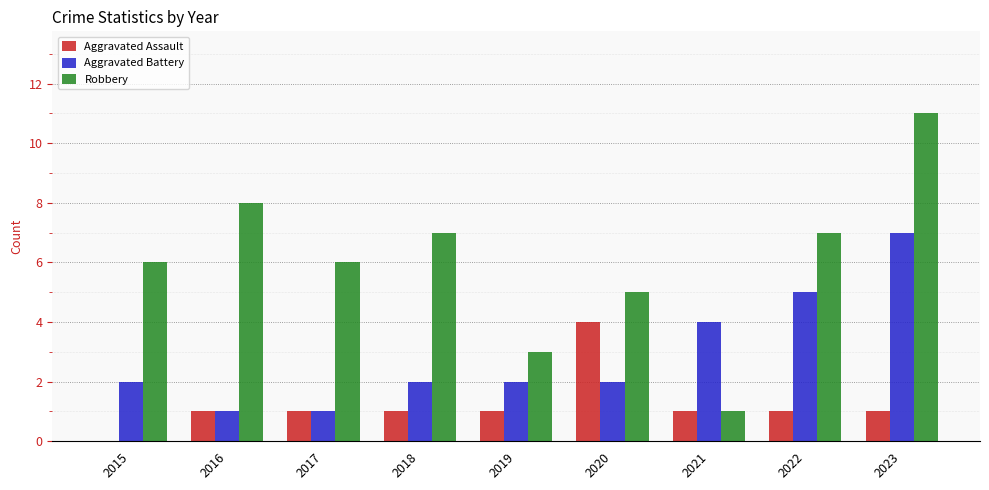

Are the bars horizontal?

No